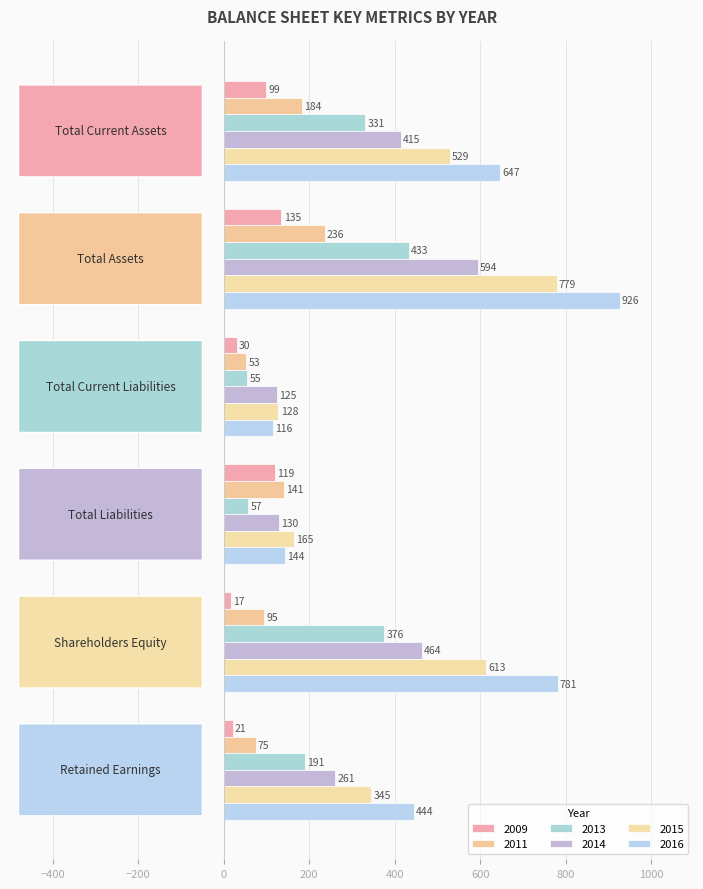

What are all the series names shown in the legend?

2009, 2011, 2013, 2014, 2015, 2016